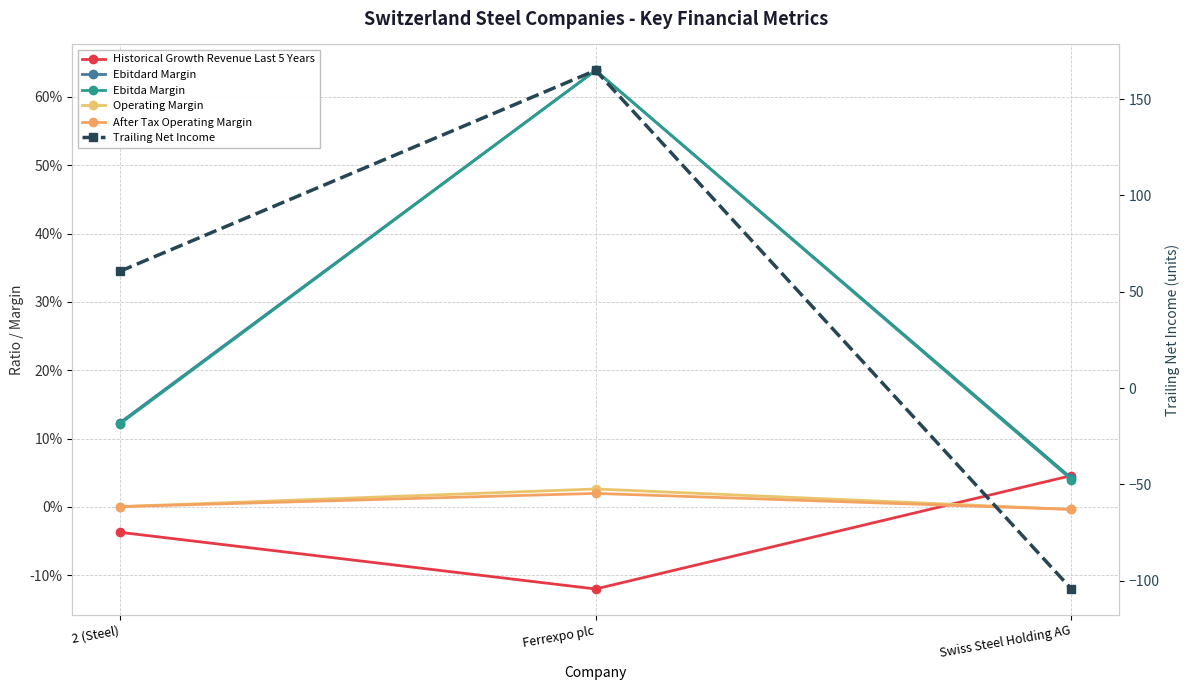

True or false: Ebitda Margin has a value of 0.0 at Swiss Steel Holding AG.

False